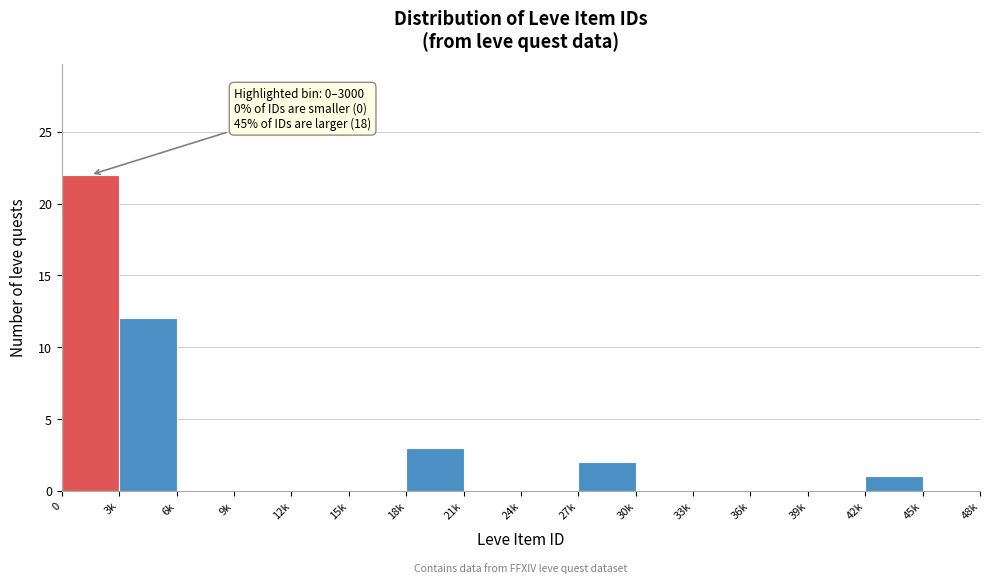

Reading left to right, extract all data points from this chart.

0=22	3k=12	6k=0	9k=0	12k=0	15k=0	18k=3	21k=0	24k=0	27k=2	30k=0	33k=0	36k=0	39k=0	42k=1	45k=0